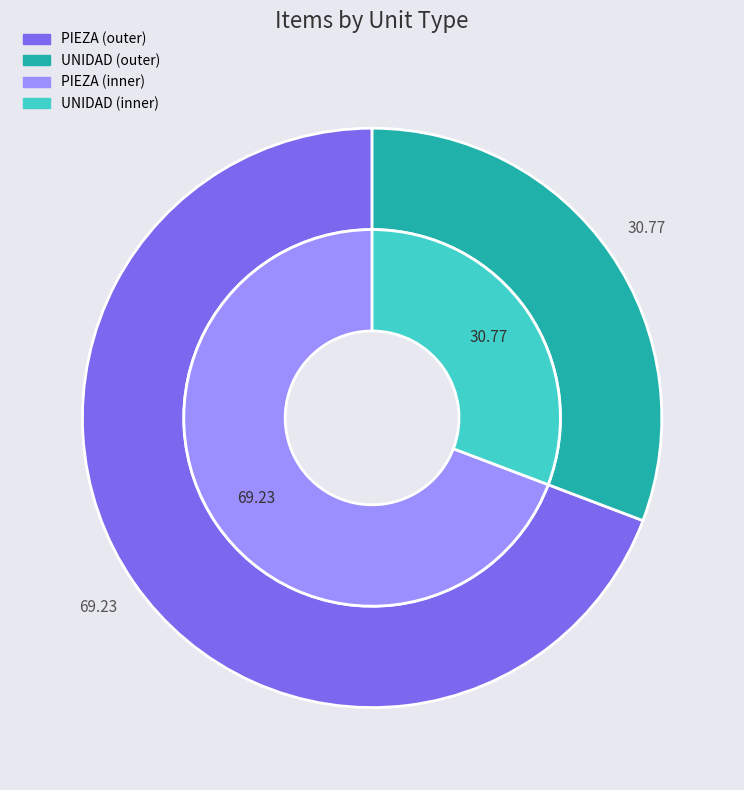

Which slice represents more than half of the pie?

PIEZA